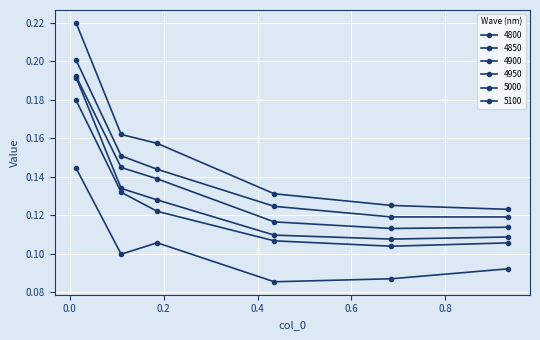

How many lines are shown in the chart?

6